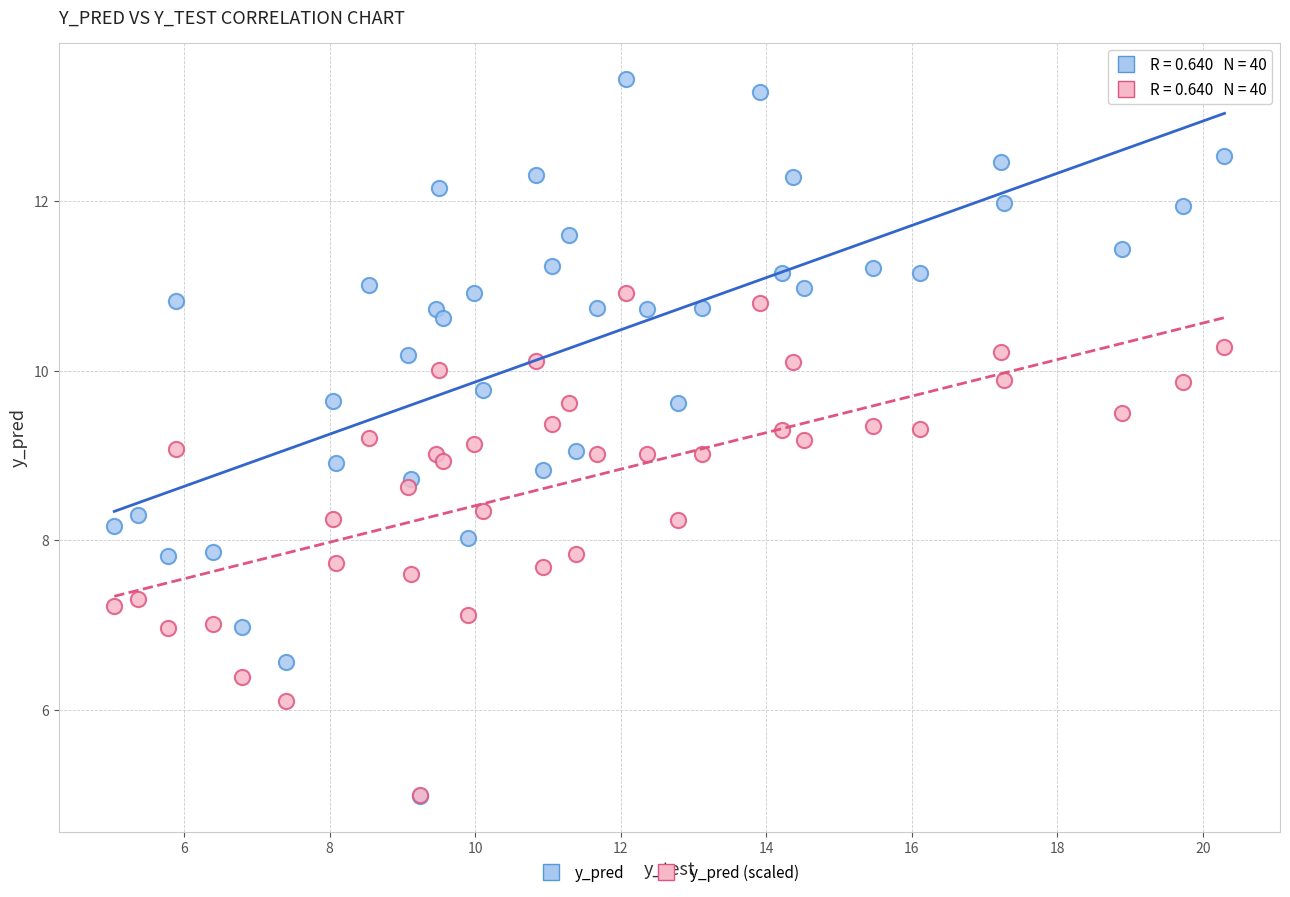

Which series reaches the maximum Y coordinate?

y_pred